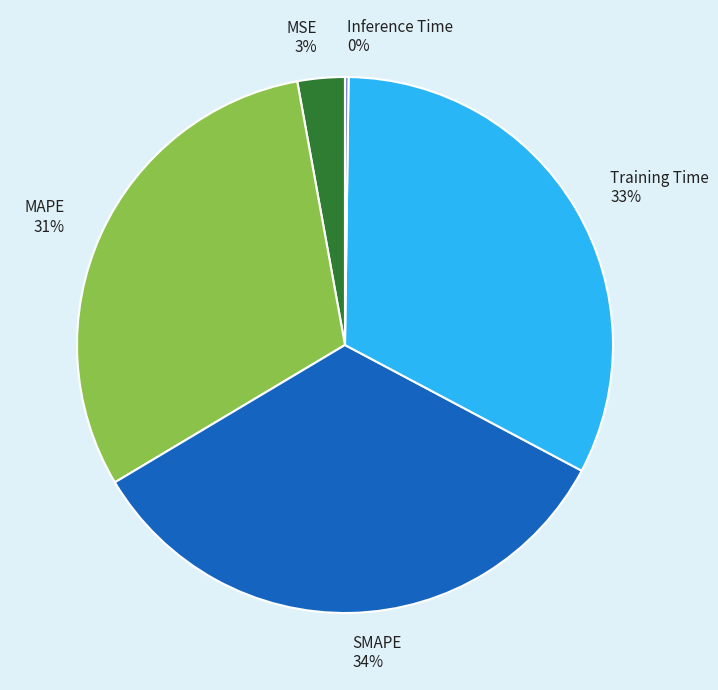

To the nearest percent, what portion does MAPE represent?

31%